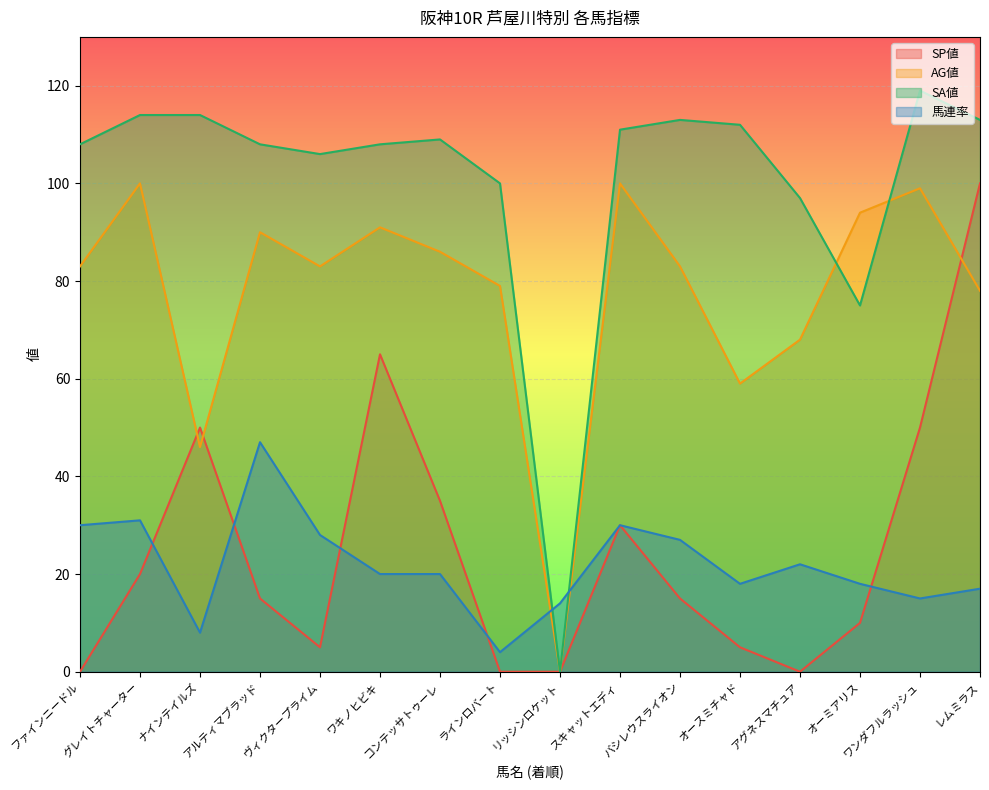

What position from the left is オースミチャド?

12